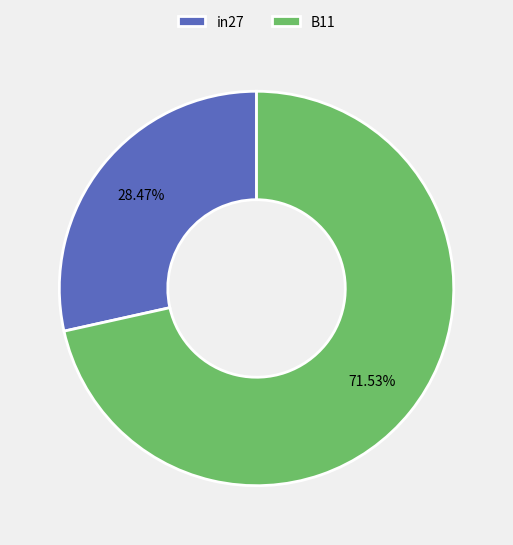

To the nearest percent, what percentage of the pie is in27?

28%